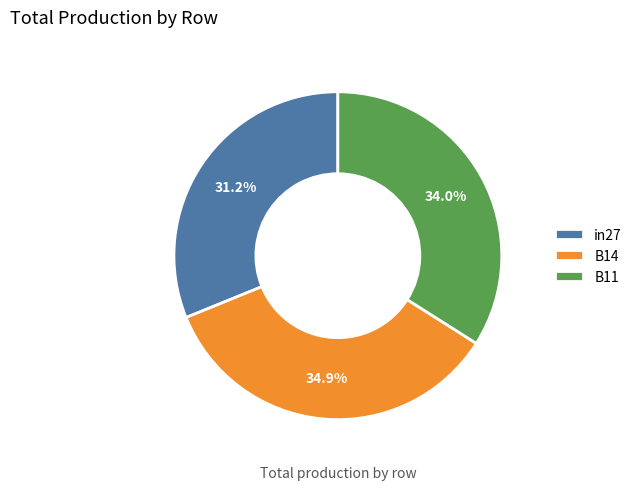

Which category has the smallest portion of the pie?

in27